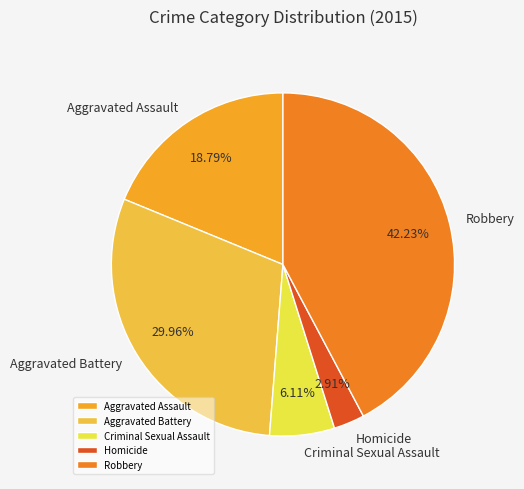

Approximately how many times larger is the value at Aggravated Assault compared to Robbery?

0.4